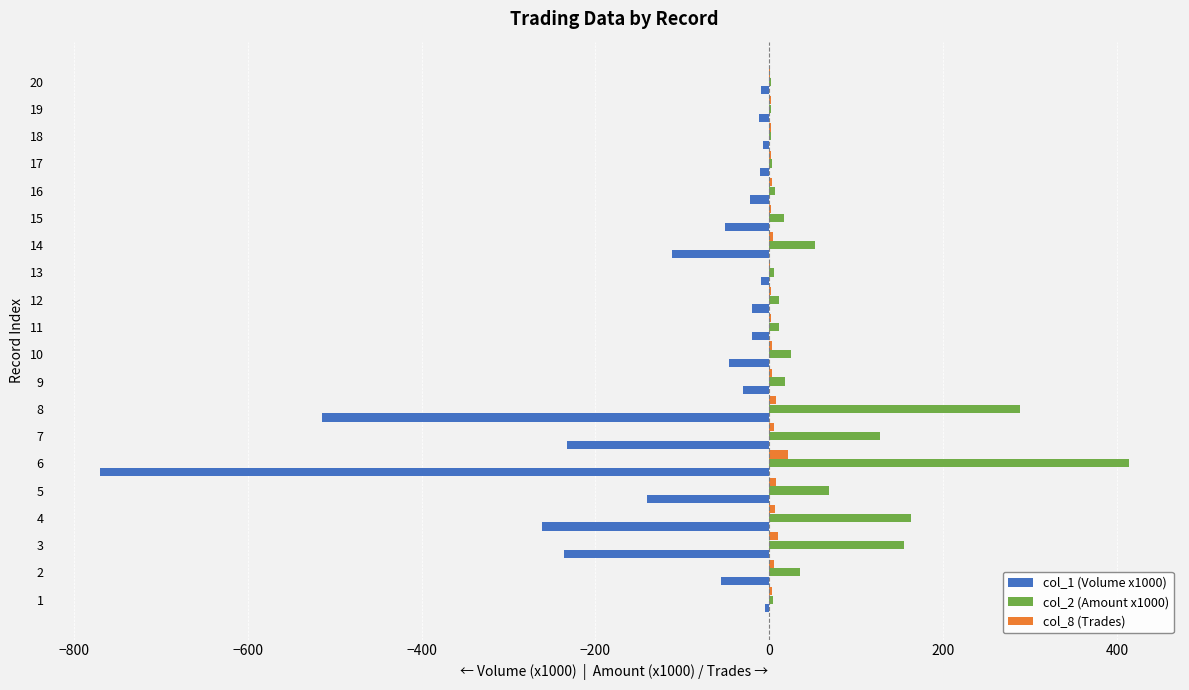

What is the total value across all series at 11?

-6.4